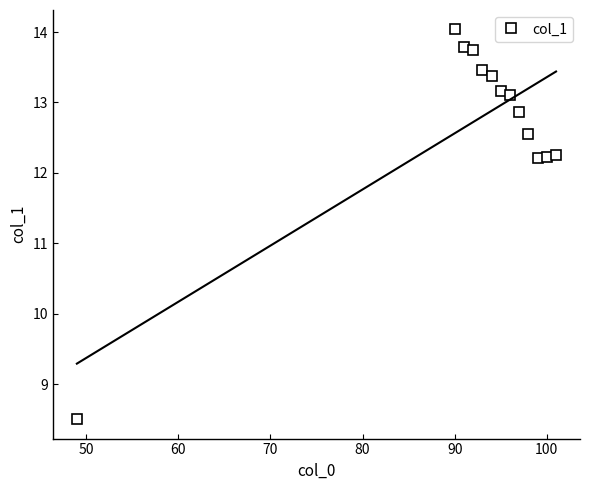

What is the minimum value for col_1?

8.5